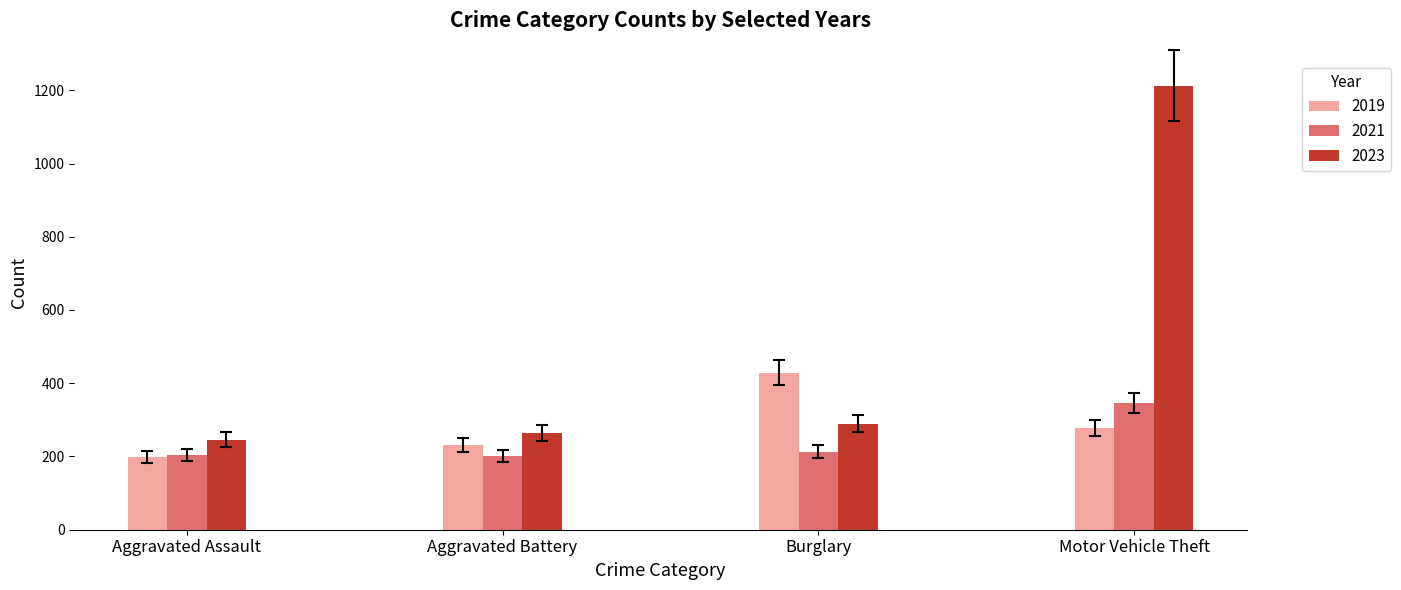

What is the maximum value shown in the chart?

1213